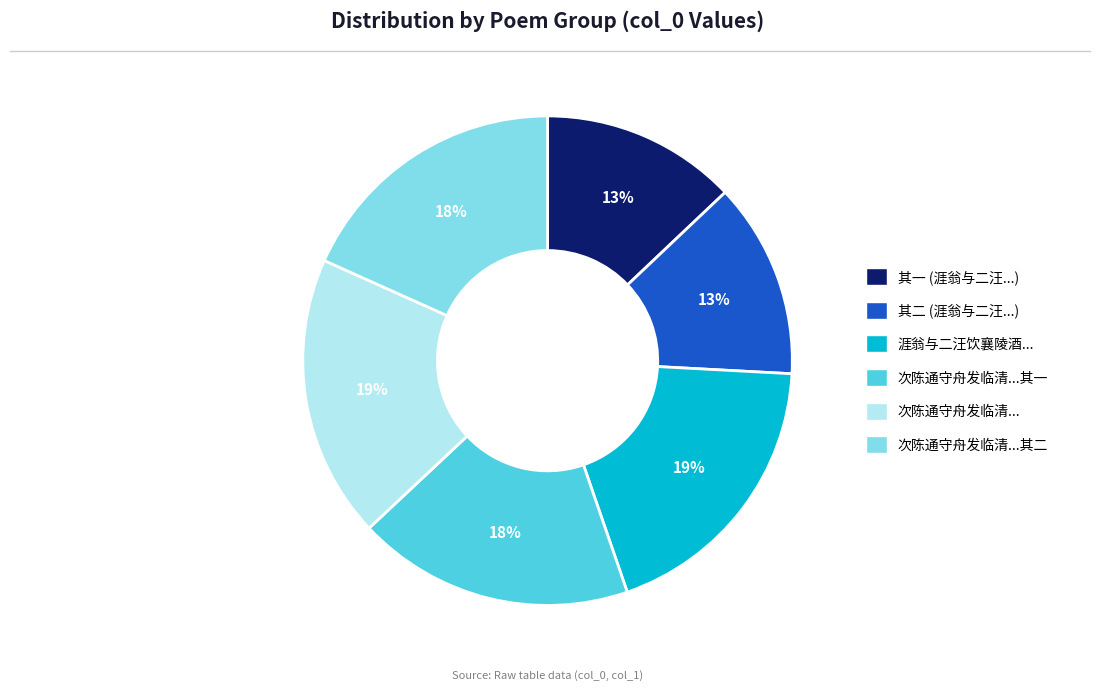

How many slices are in this pie chart?

6